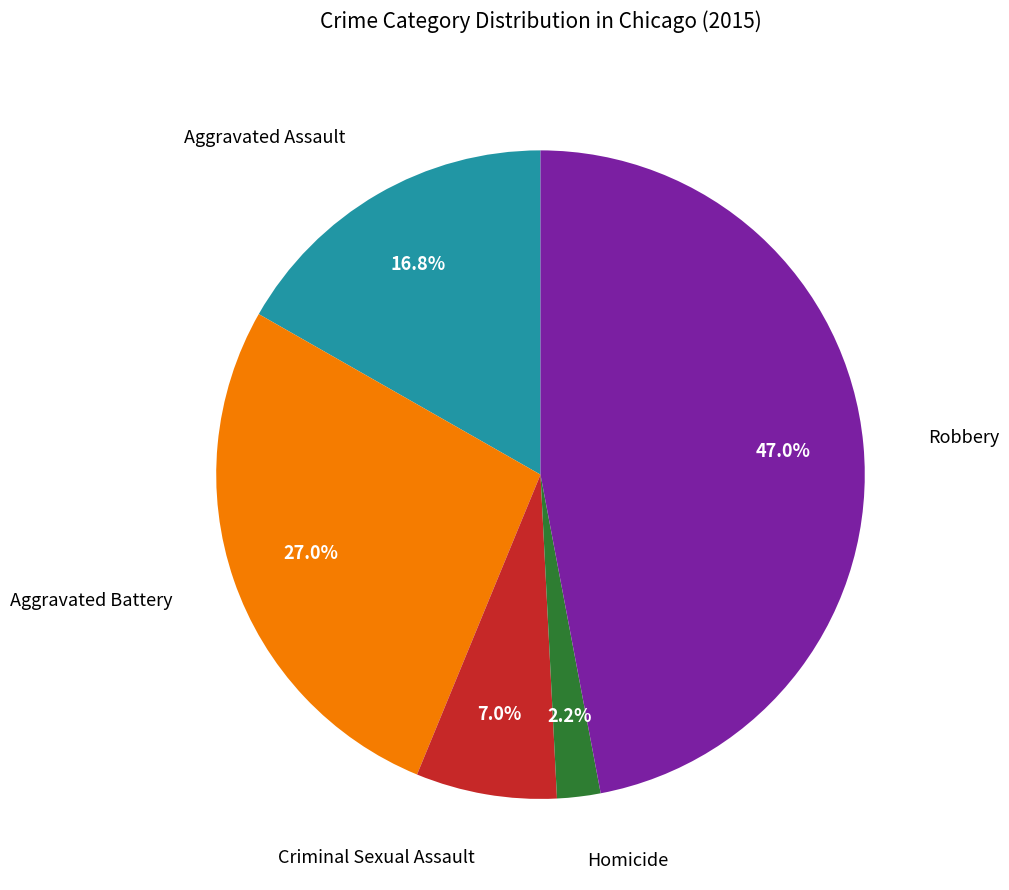

To the nearest percent, what is the average slice percentage?

20%